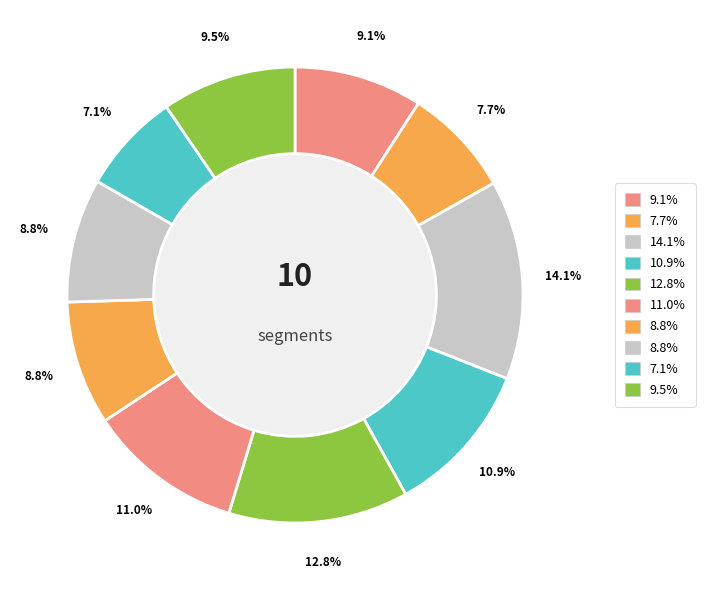

How many slices are in this pie chart?

10